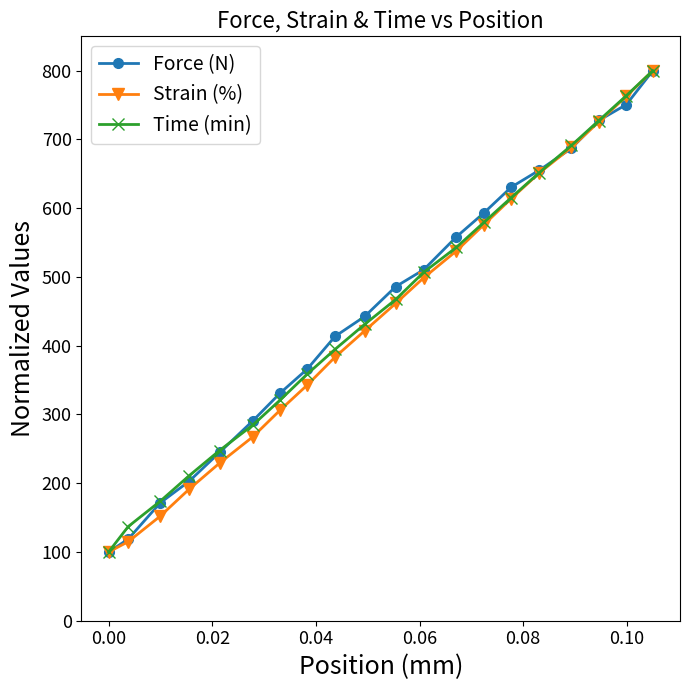

True or false: Strain (%) has more than 1 interior local peaks.

False